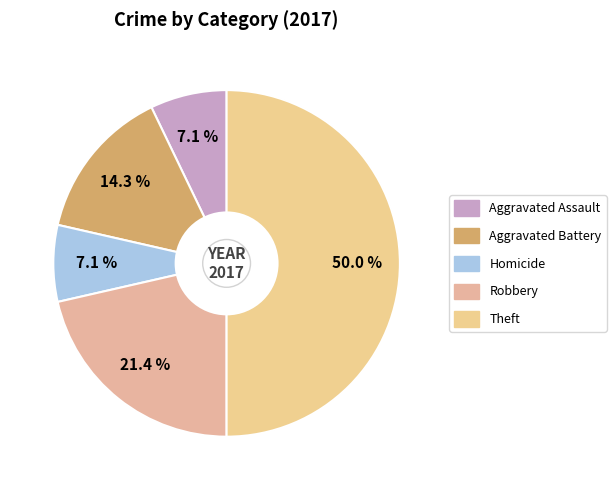

To the nearest percent, what is the difference between the Theft and Robbery slice percentages?

29%